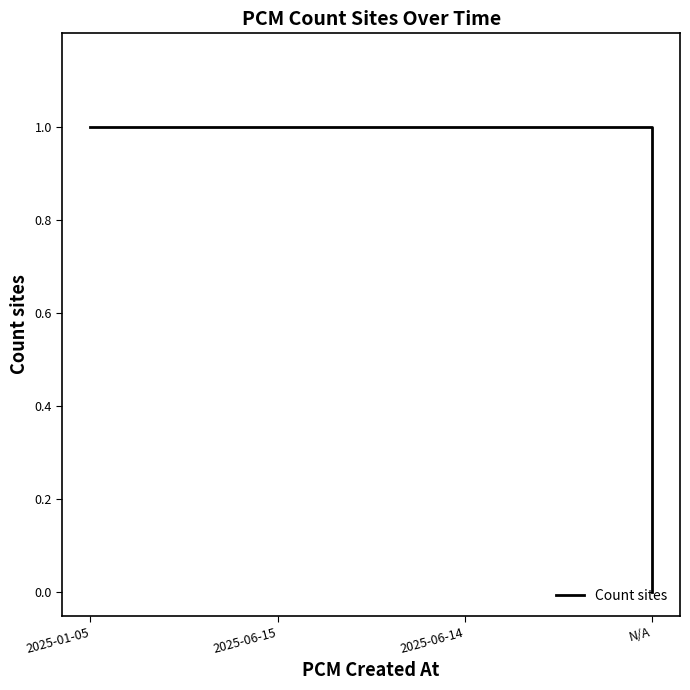

Reading left to right, extract all data points from this chart.

2025-01-05=1	2025-06-15=1	2025-06-14=1	N/A=0